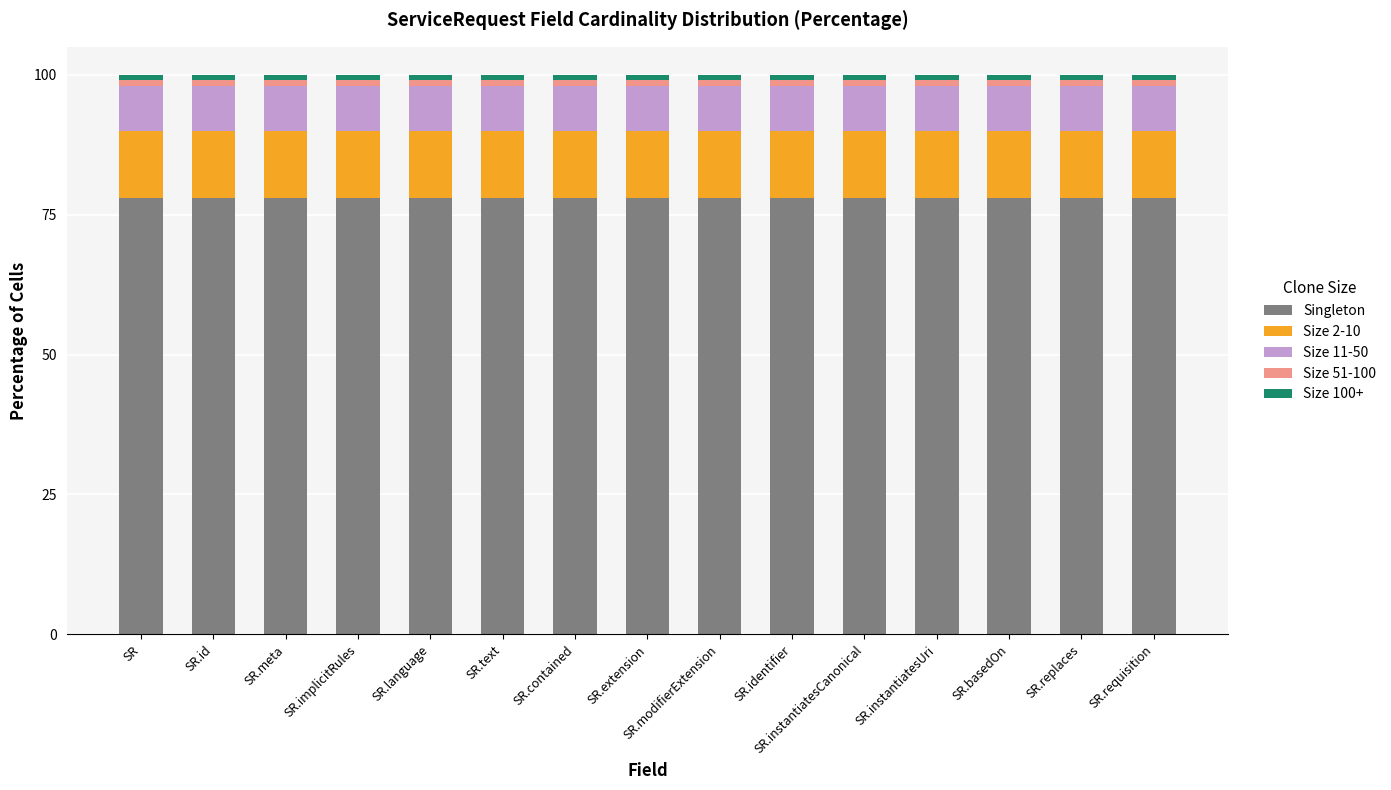

The value of Singleton at SR.text is 116. True or false?

False